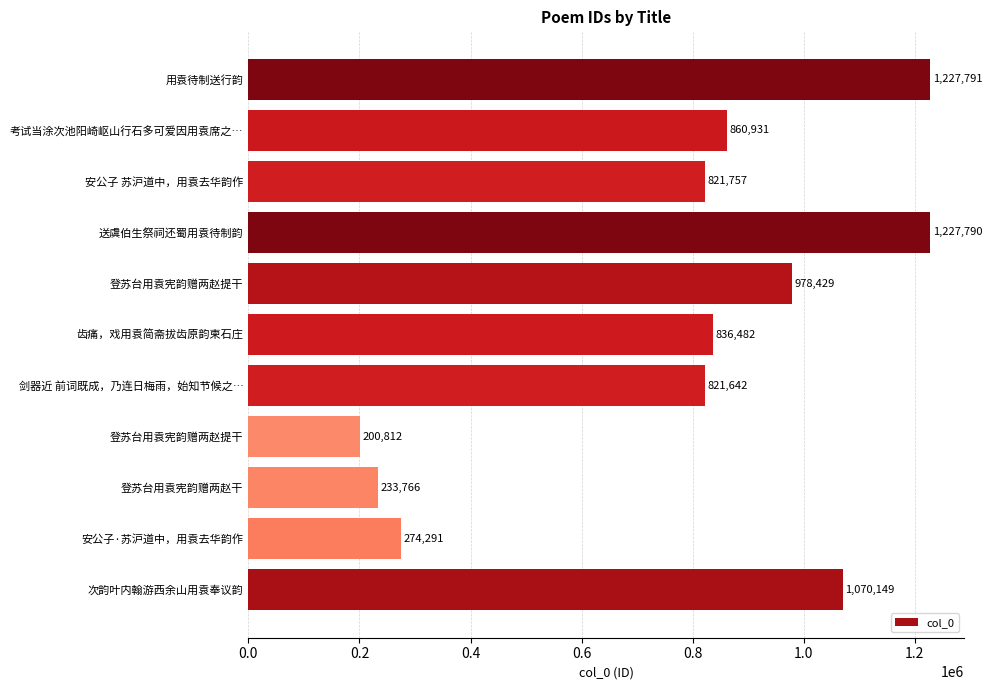

How many data points are less than 836482?

5